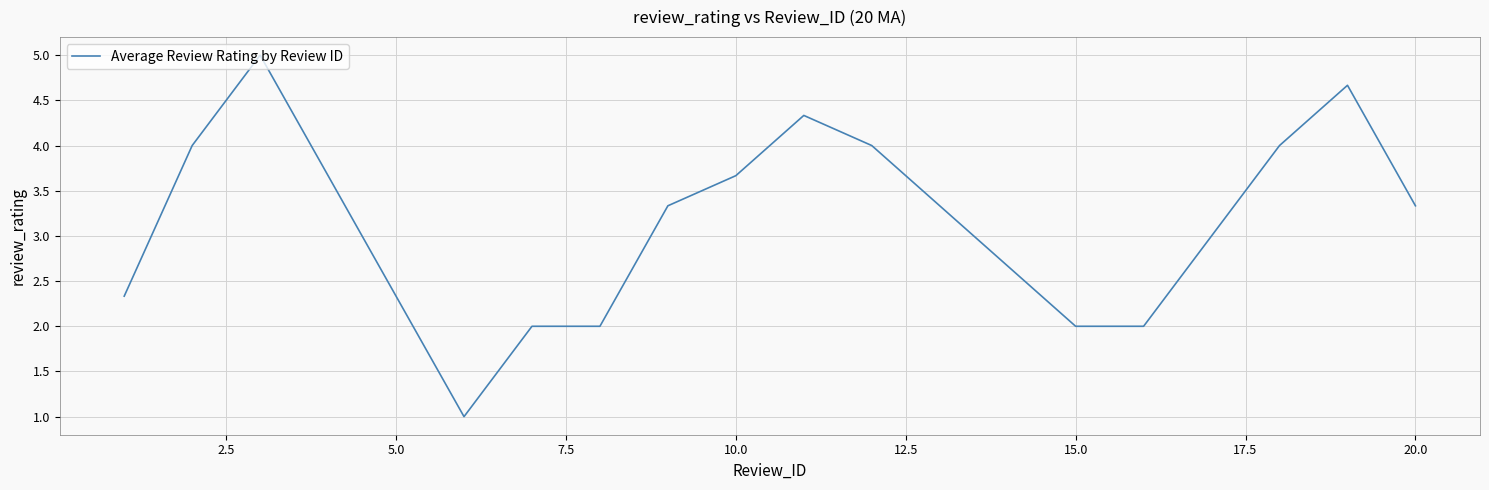

Reading left to right, extract all data points from this chart.

2.3	4.0	5.0	3.7	2.3	1.0	2.0	2.0	3.3	3.7	4.3	4.0	3.3	2.7	2.0	2.0	3.0	4.0	4.7	3.3